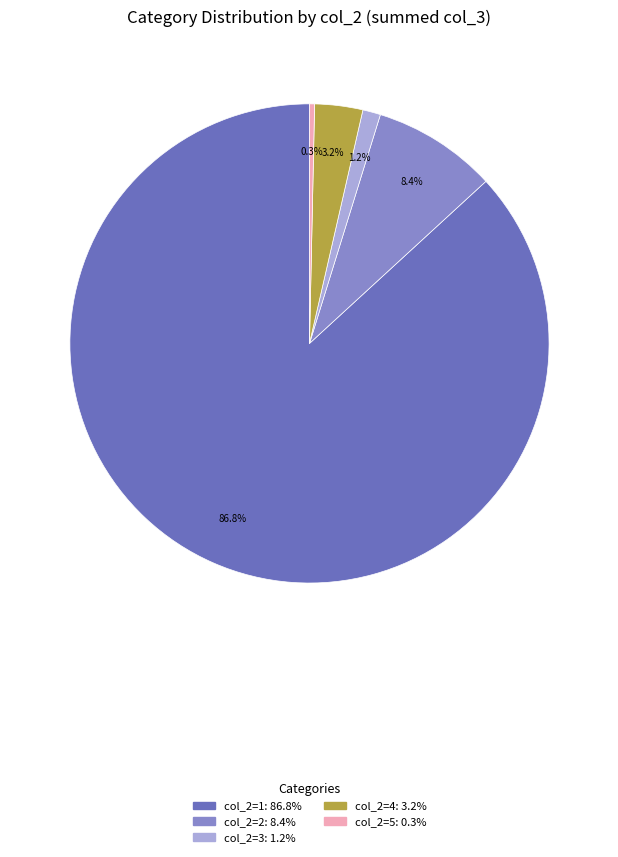

Does any single category account for the majority?

Yes